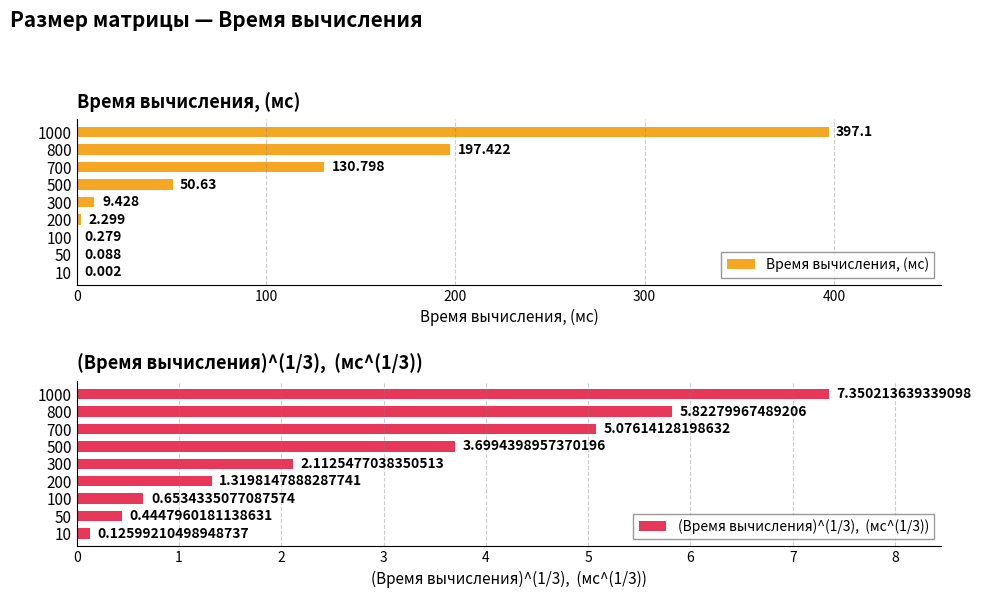

What is the label of the 7th bar from the right?

200